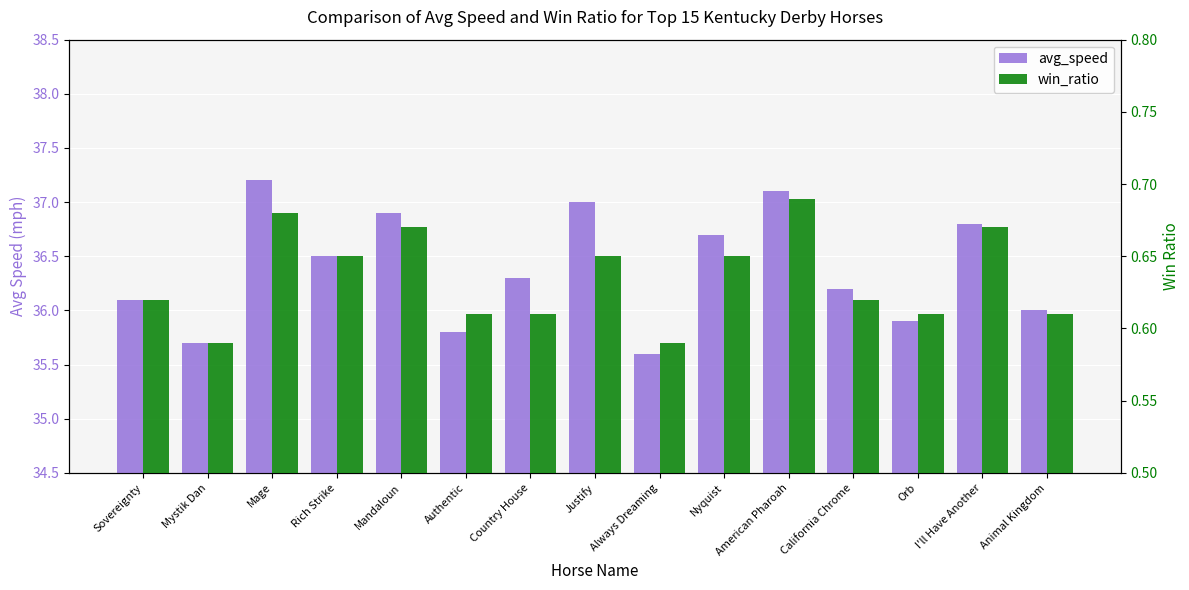

Which has a higher value, Mandaloun or Authentic?

Mandaloun